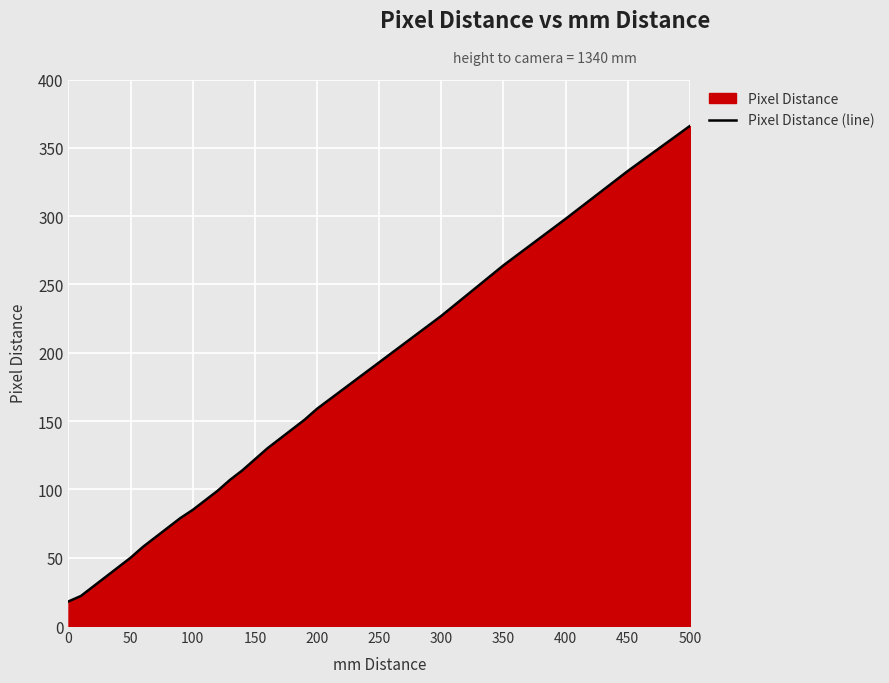

True or false: there are more than 0 points higher than both neighbors.

False